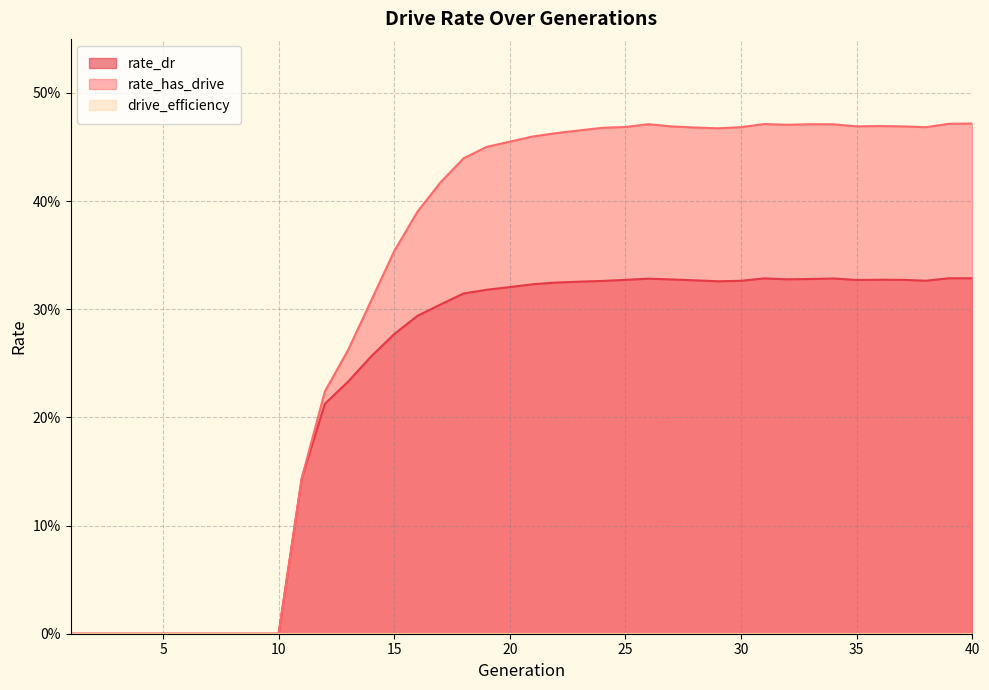

True or false: rate_has_drive and rate_dr cross at least once.

False